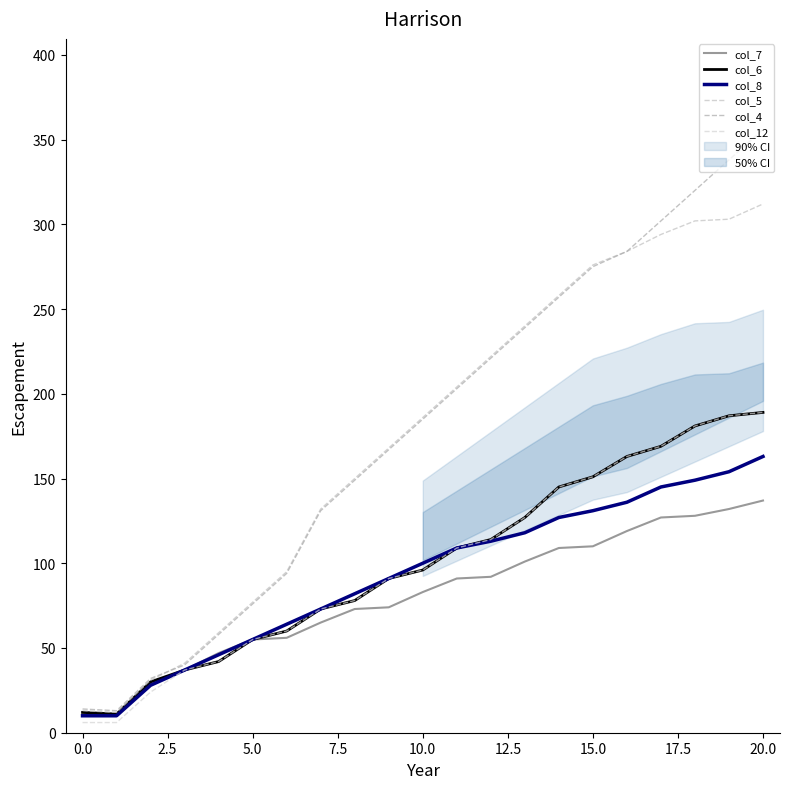

Does the chart display data point markers on the line(s)?

No